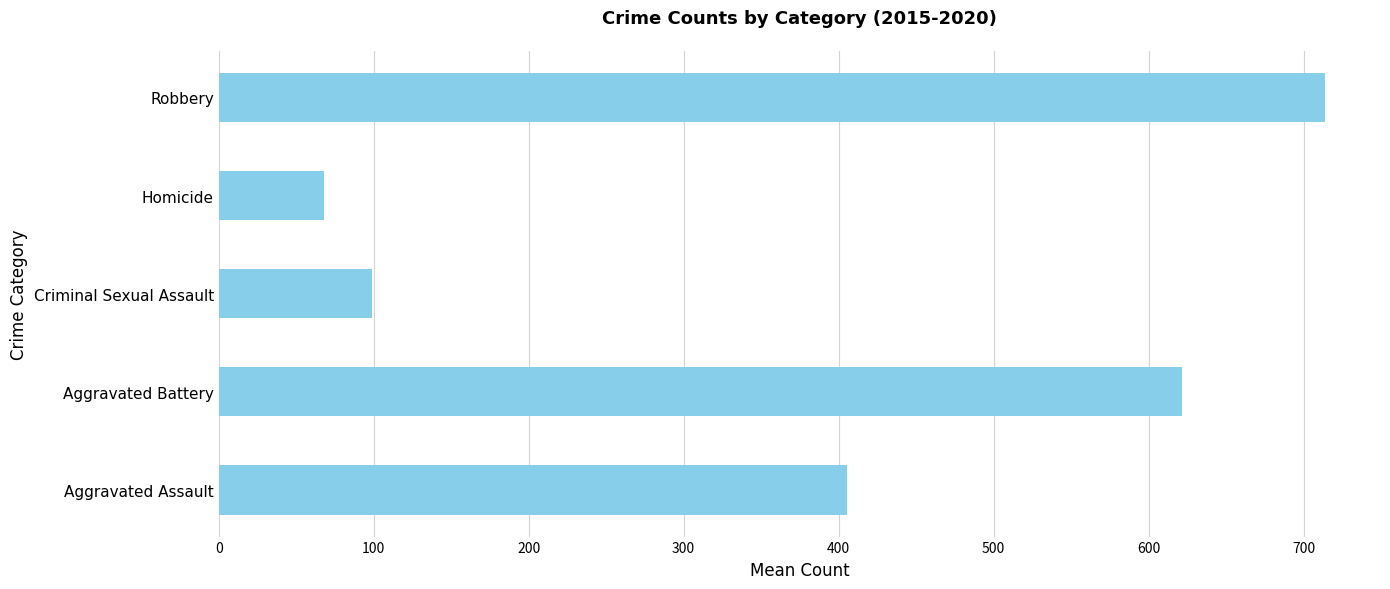

Count the number of values greater than 405.

3